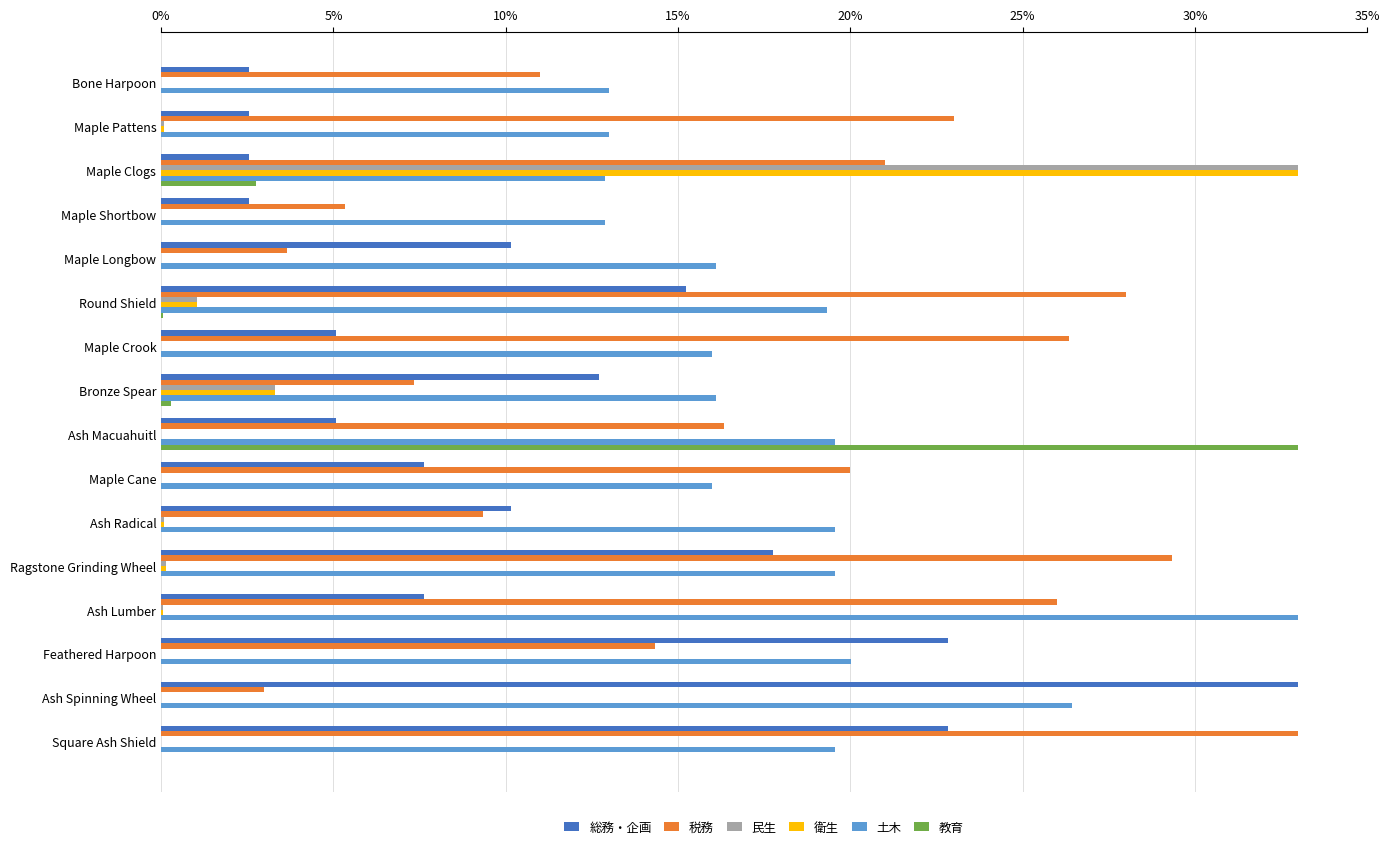

Where is 民生 nearest to the value 16?

Bronze Spear